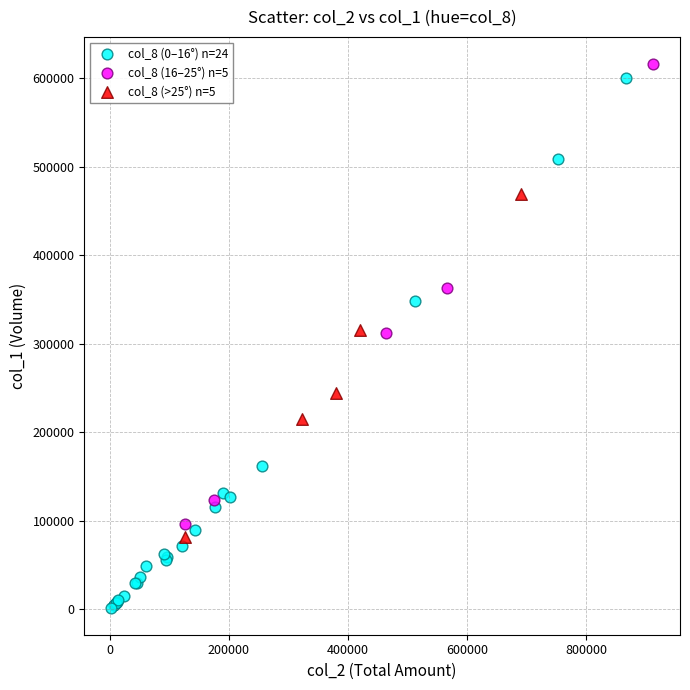

Which series has the largest Y range (max minus min)?

col_8 (0–16°) n=24